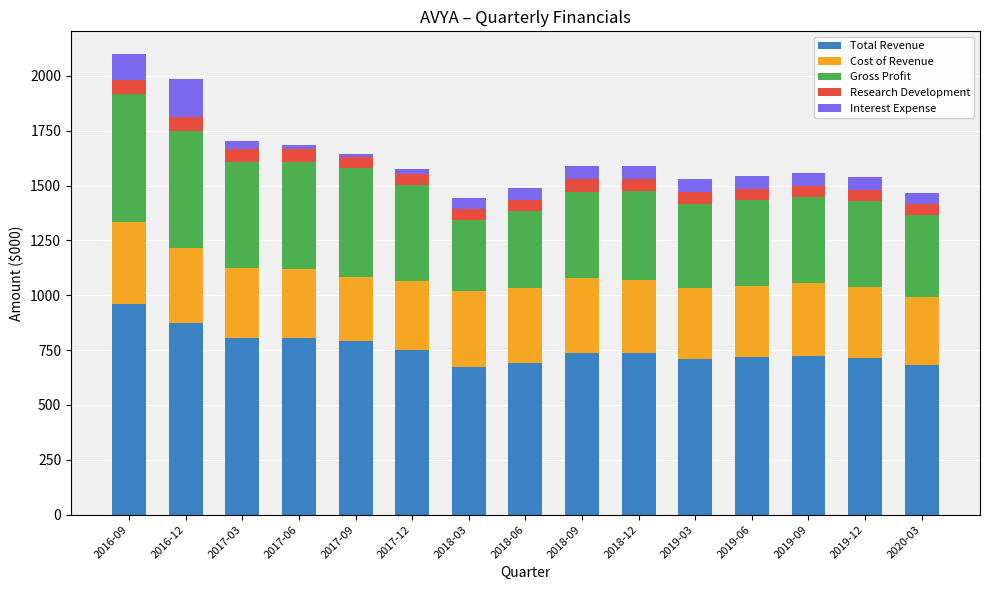

What is the minimum value for Total Revenue?

672